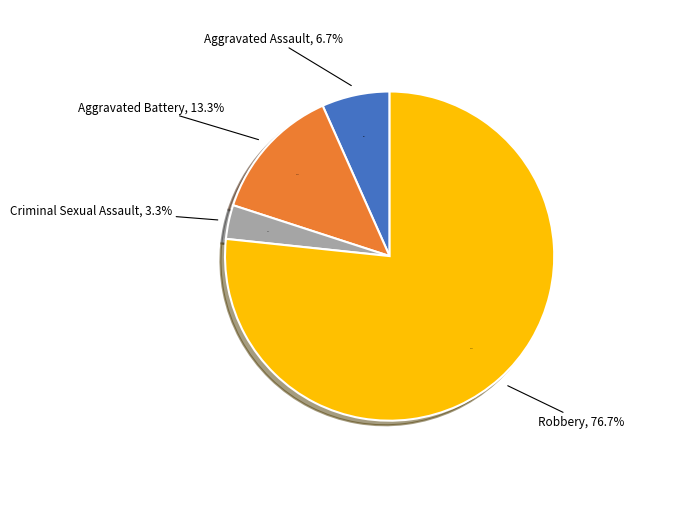

What is the largest slice in the pie chart?

Robbery